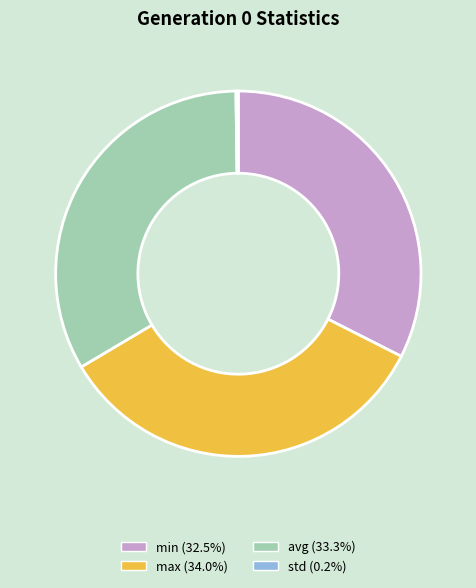

Is the sum of min and max greater than half?

Yes